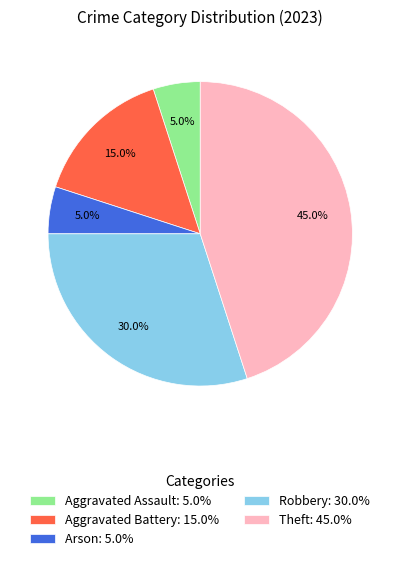

Combined, do Aggravated Battery: 15.0% and Arson: 5.0% account for over 50%?

No